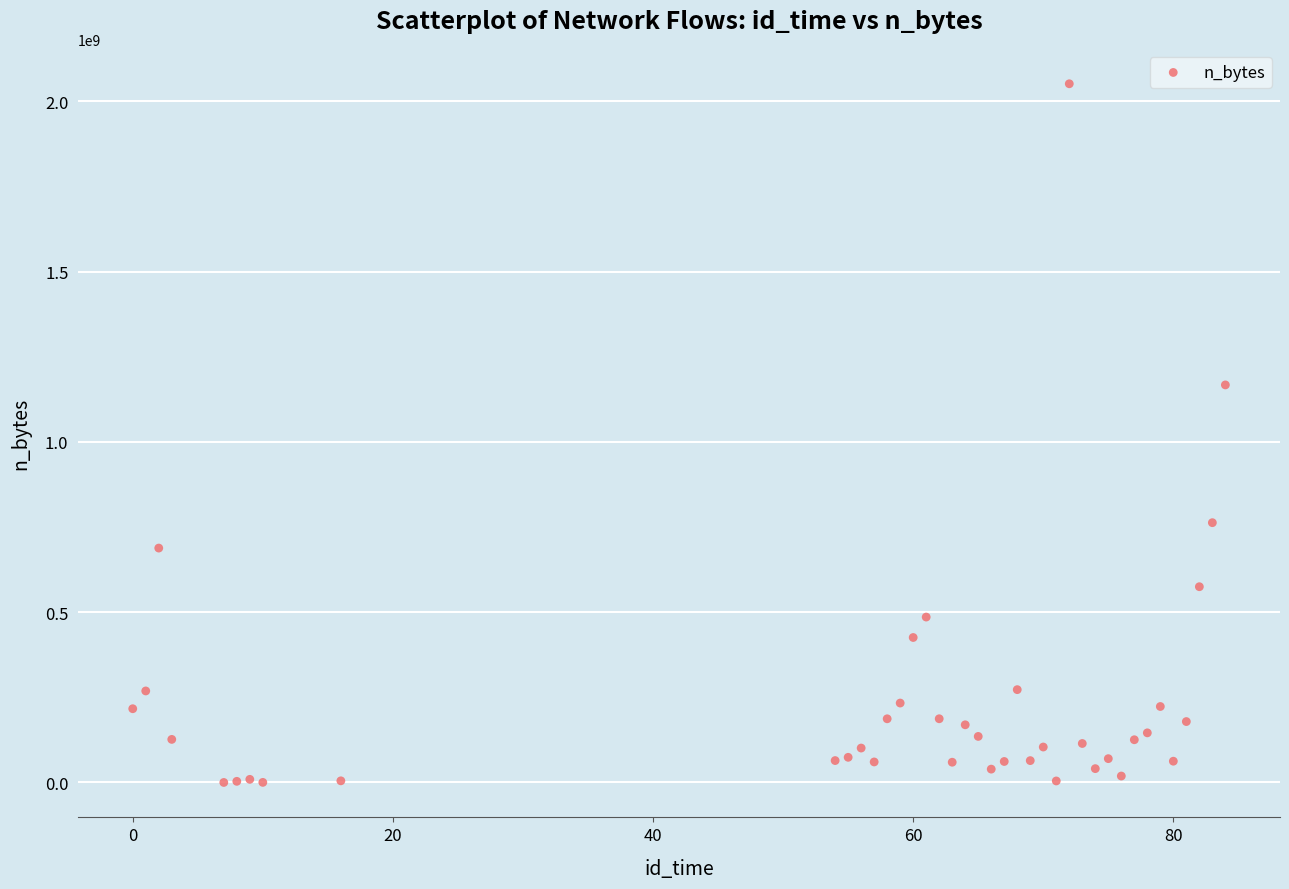

What Y value in the scatter plot is closest to 1025624571?

1167125430